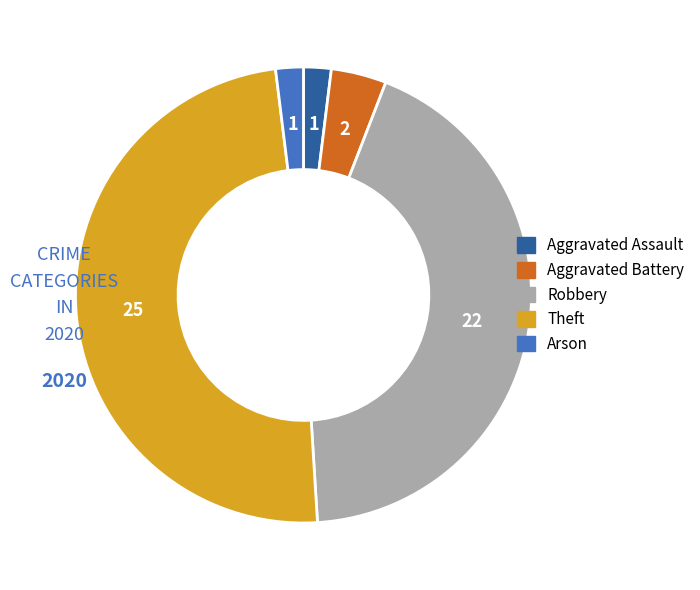

What is the largest slice in the pie chart?

Theft